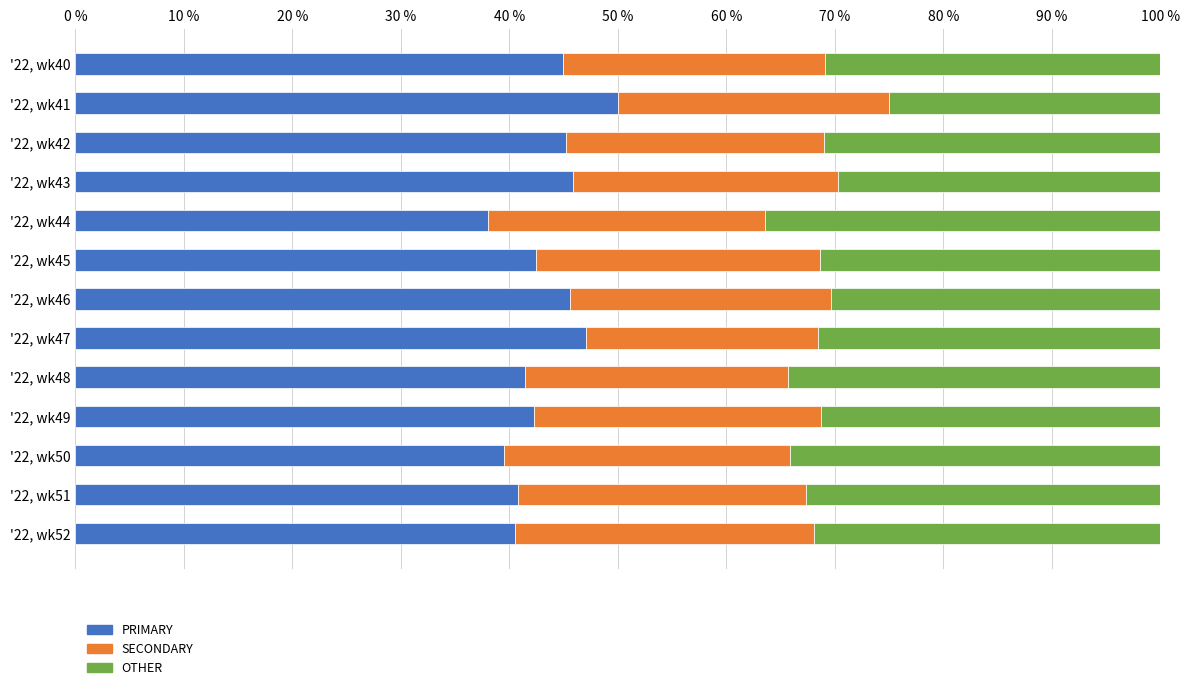

How many series are shown in this chart?

3